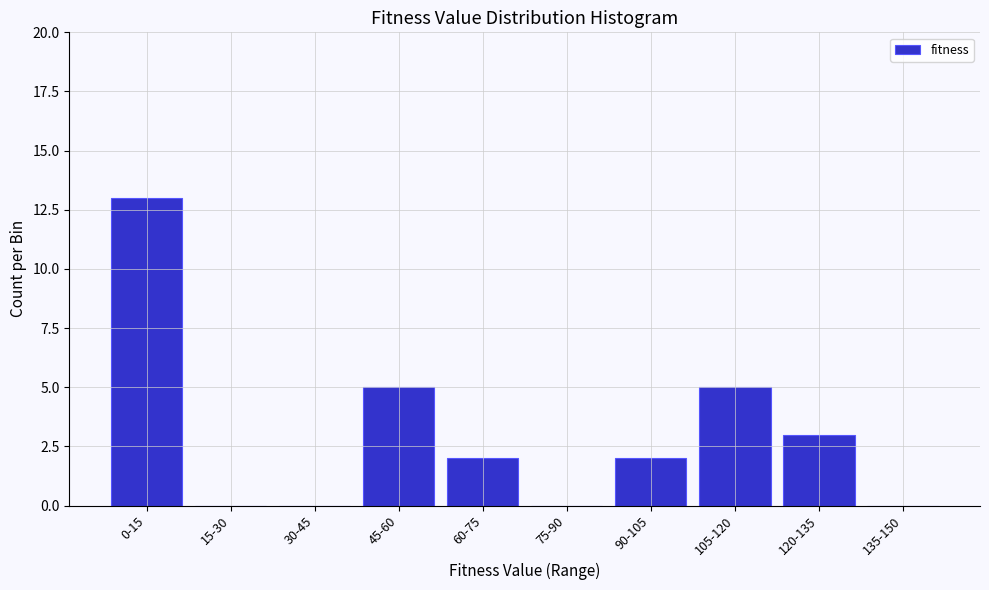

Reading left to right, list all the values displayed in this chart.

0-15=13	15-30=0	30-45=0	45-60=5	60-75=2	75-90=0	90-105=2	105-120=5	120-135=3	135-150=0